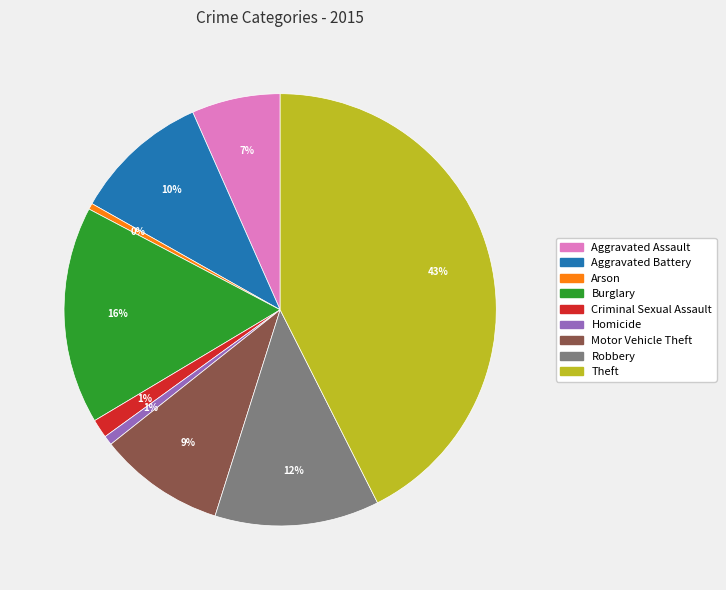

Between Homicide and Motor Vehicle Theft, which is larger?

Motor Vehicle Theft